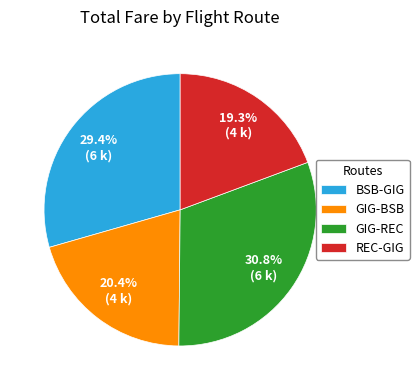

Which slice is the smallest?

REC-GIG